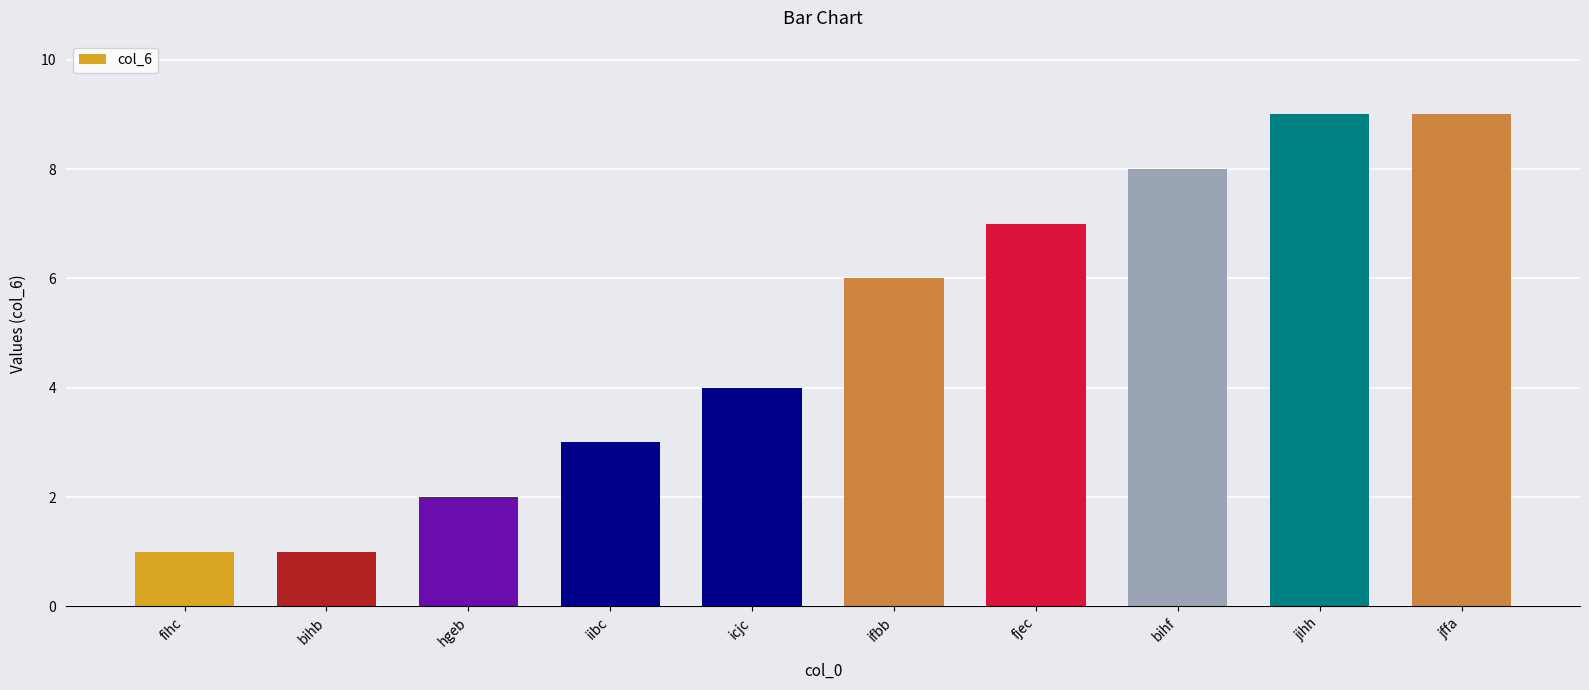

Read the value at icjc.

4